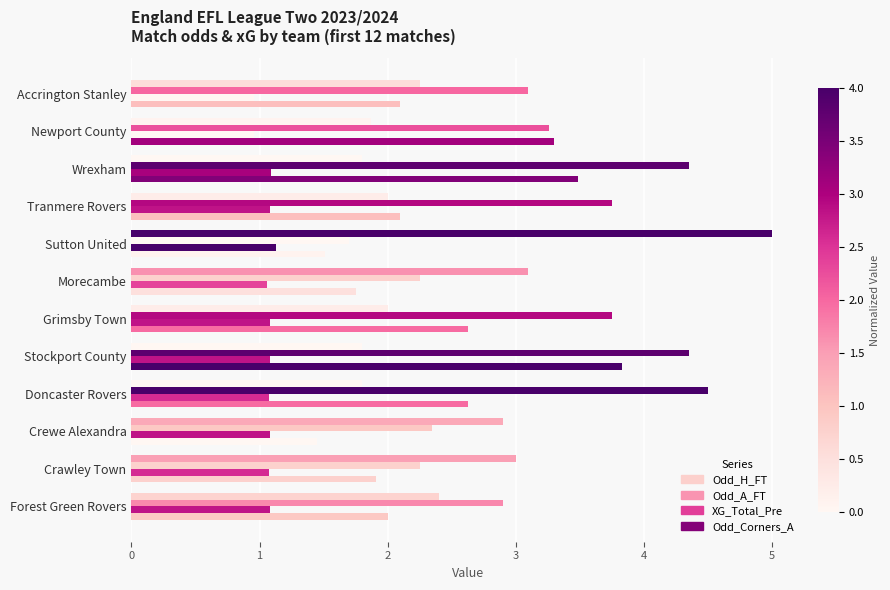

At how many categories does at least one series exceed 4?

4